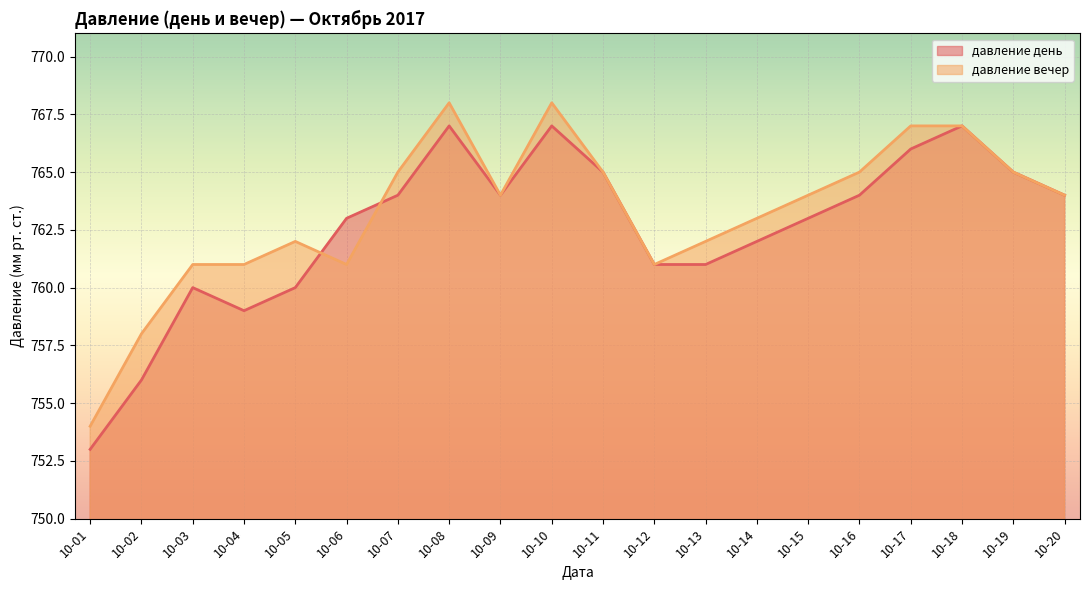

Between 10-11 and 10-06, which is larger?

10-11